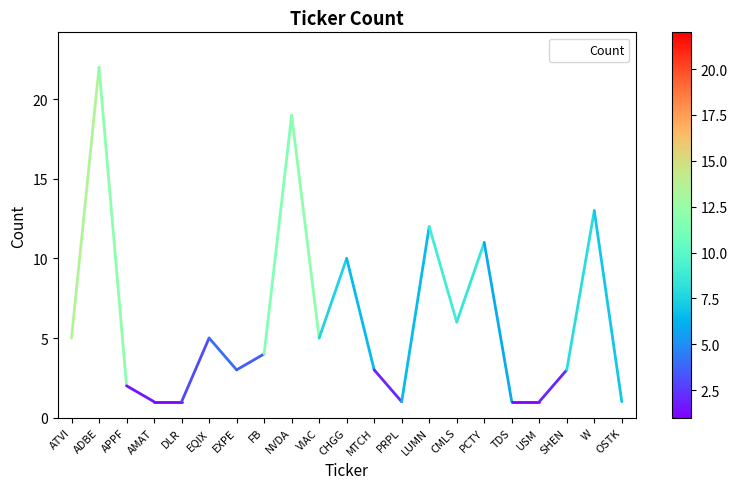

What position from the left is CMLS?

15